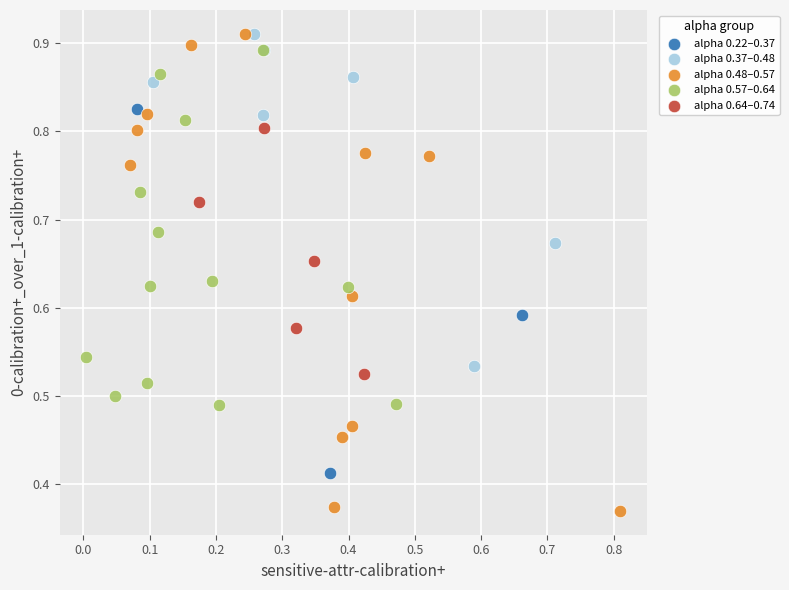

Which series contains the lowest Y value?

alpha 0.48–0.57